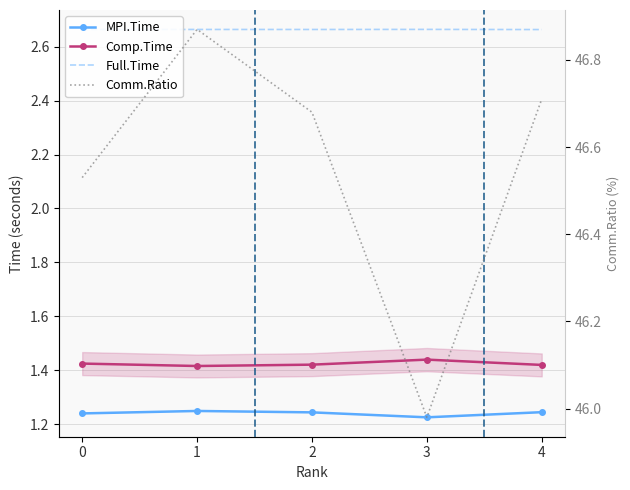

How many lines are shown in the chart?

4